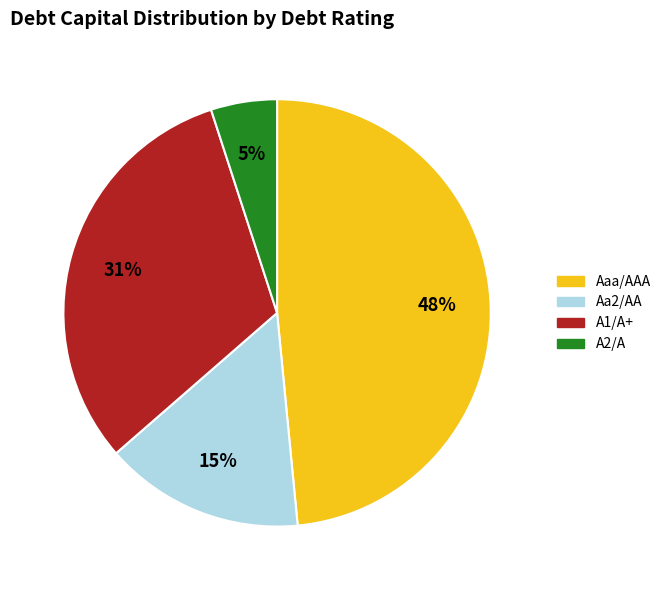

The A2/A slice represents 1% of the pie. True or false?

False